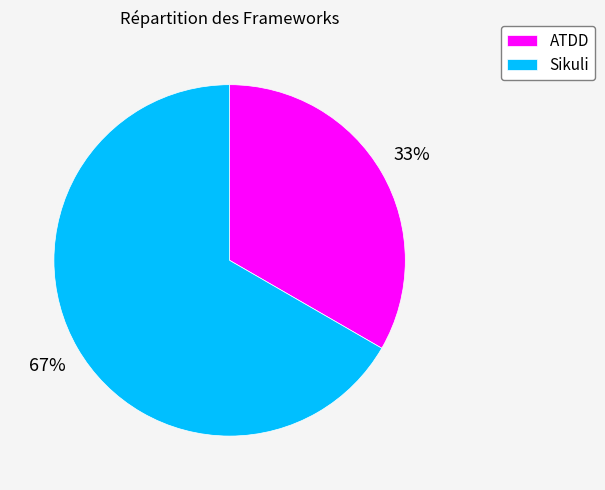

Count the number of slices in the pie.

2